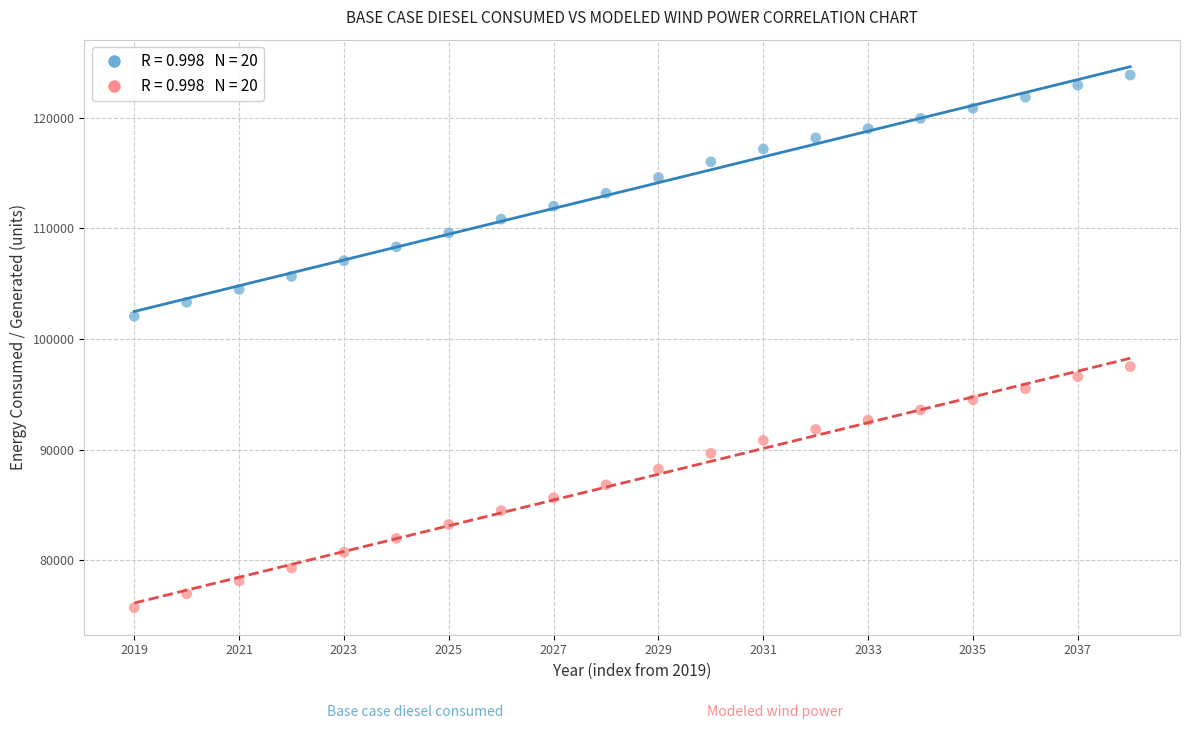

Across all data points, what is the range of Y values (max minus min)?

48159.9